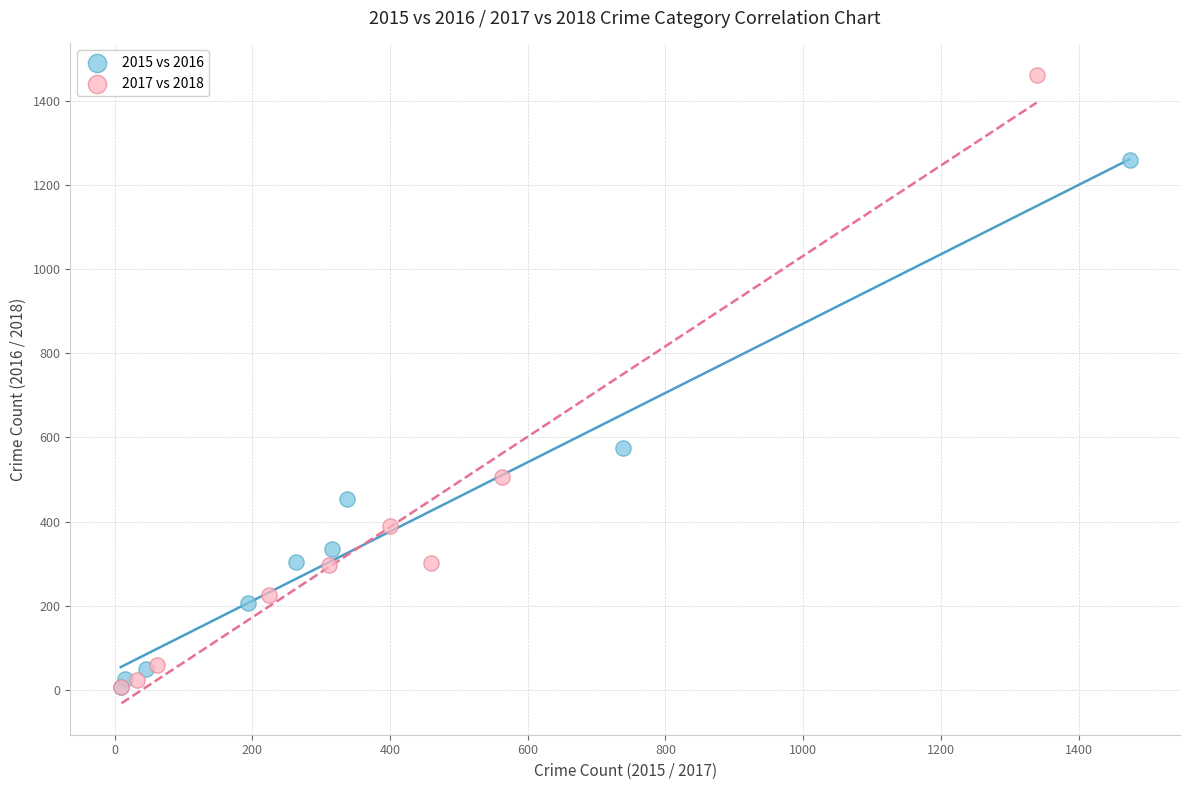

Which series contains the highest Y value?

2017 vs 2018